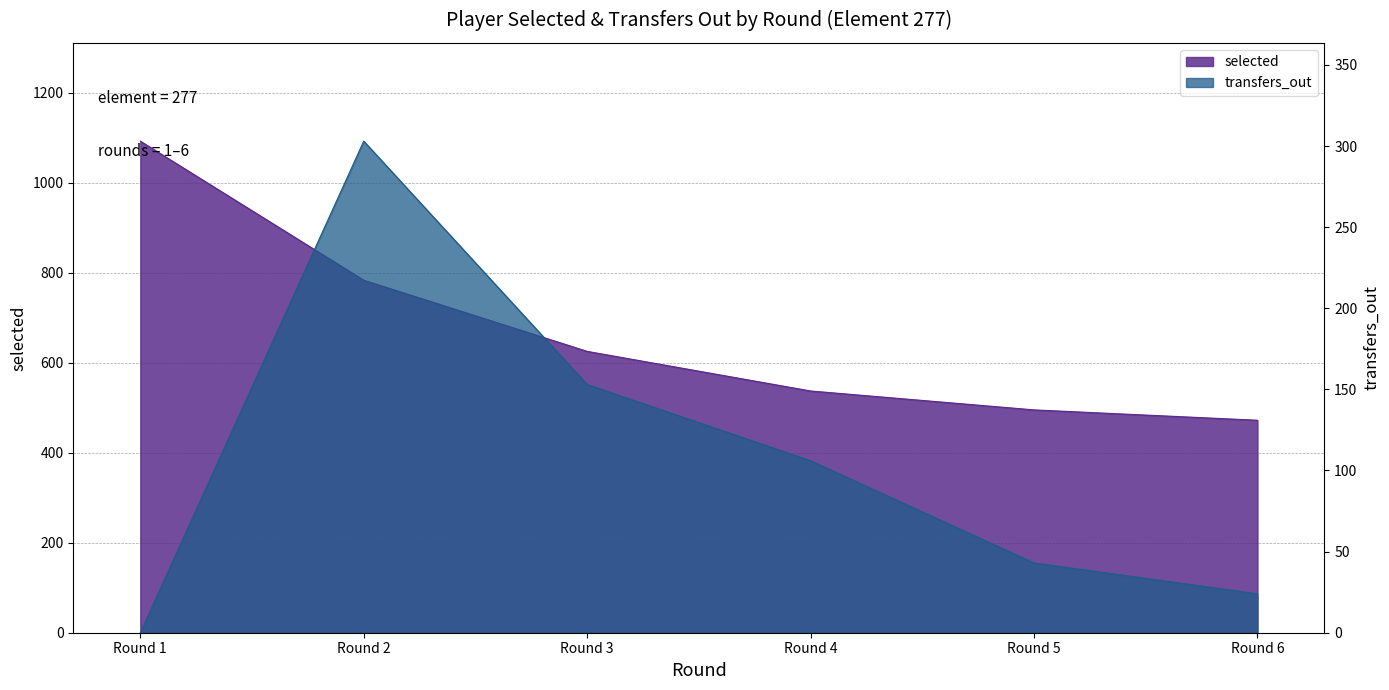

At which label is selected closest to 782?

Round 2